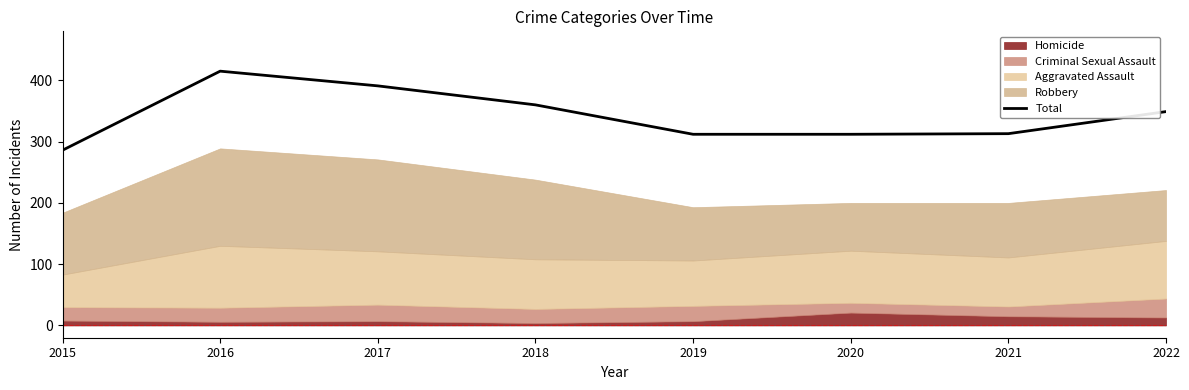

How many categories are shown in the chart?

8